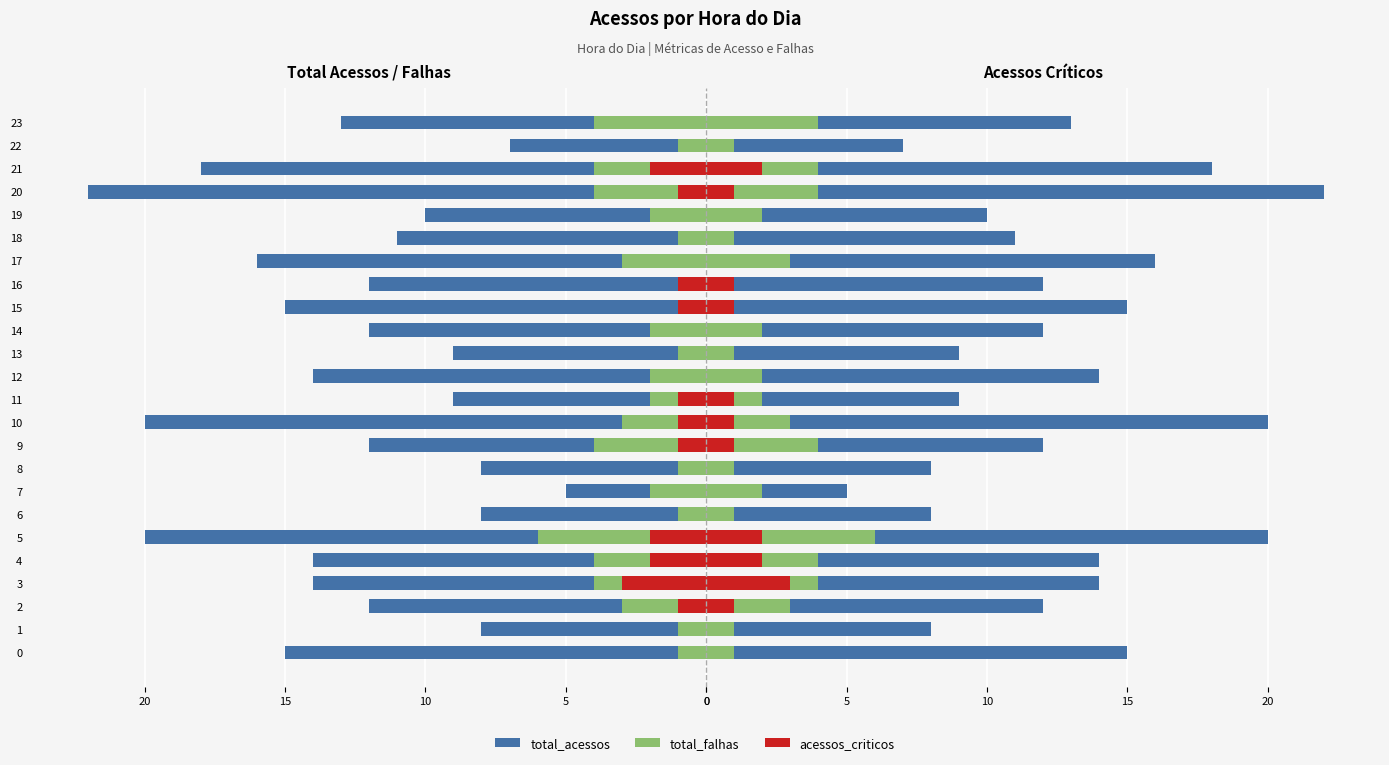

How many values in acessos_criticos (esq) are below zero?

11